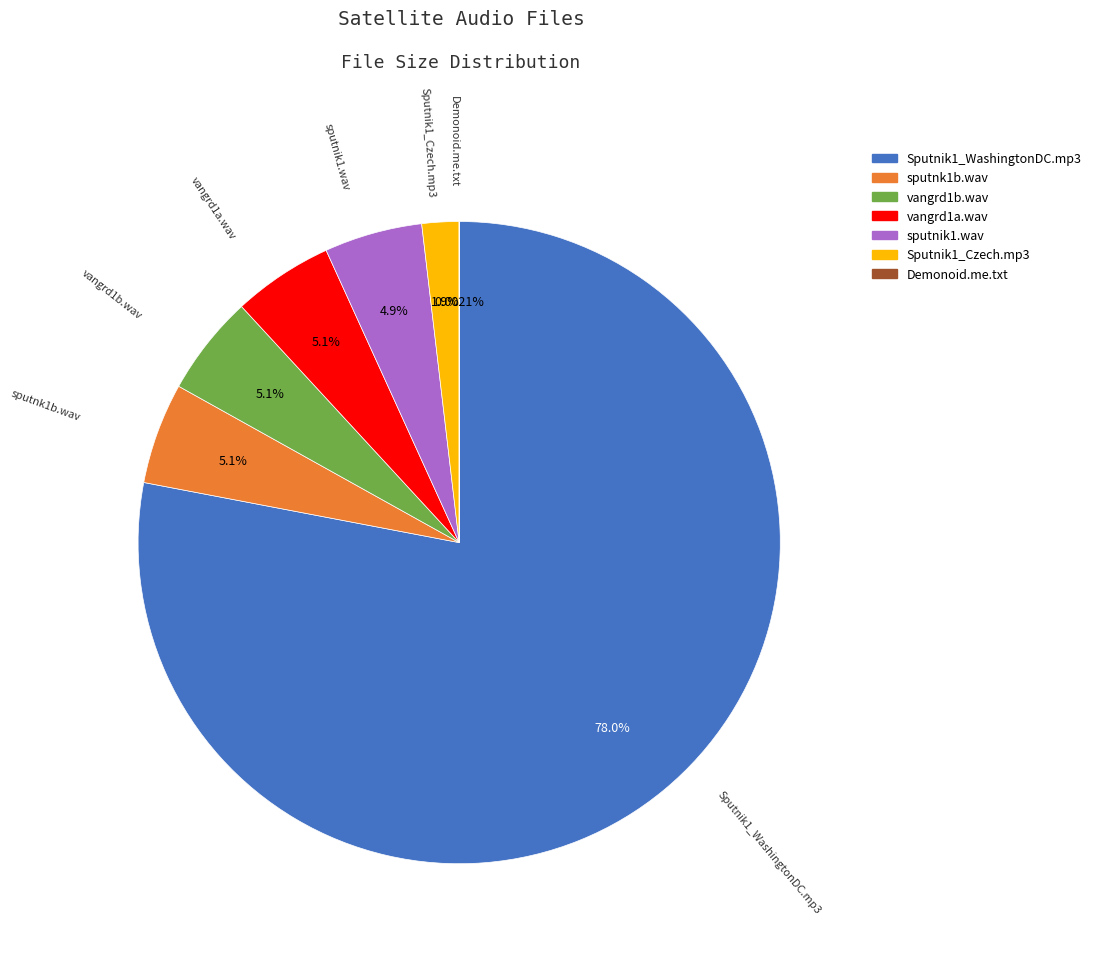

Combined, do vangrd1b.wav and sputnk1b.wav account for over 50%?

No